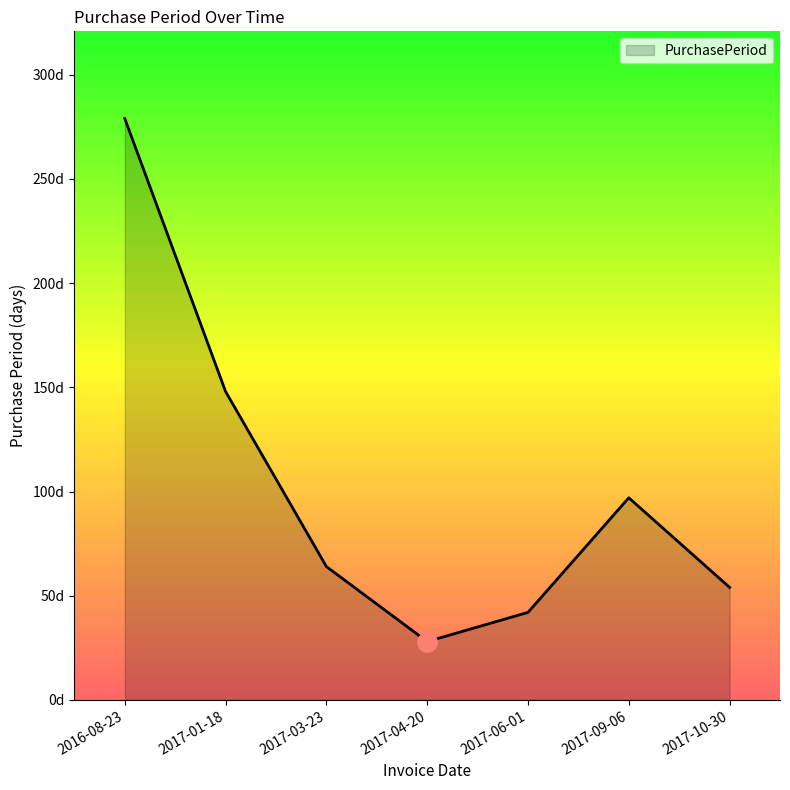

What is the change in value from 2017-03-23 to 2017-10-30?

-10